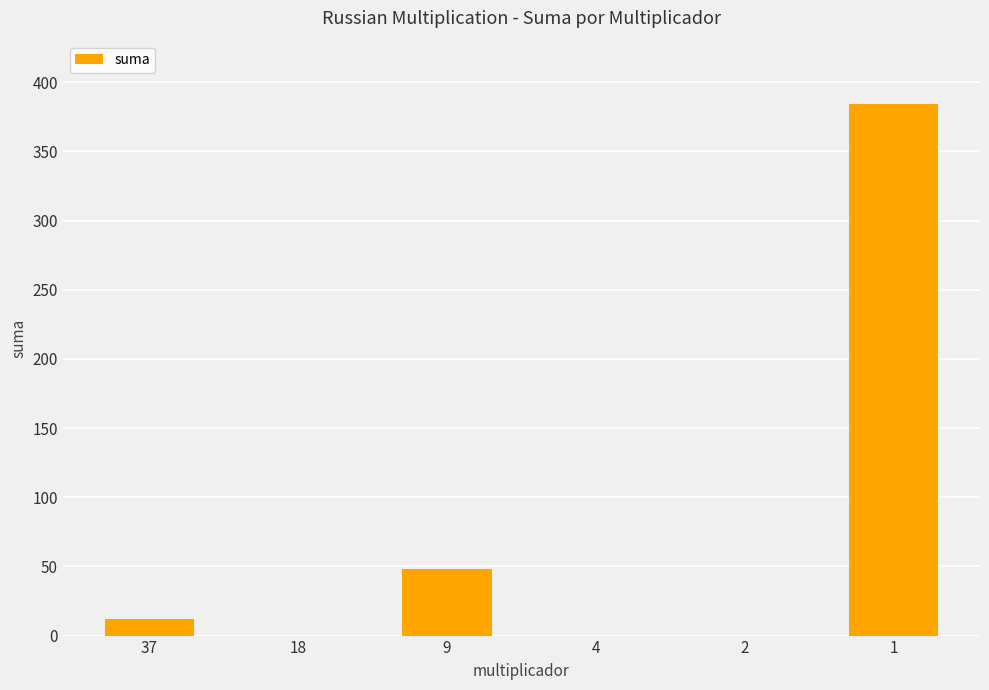

What is the sum of all values?

444